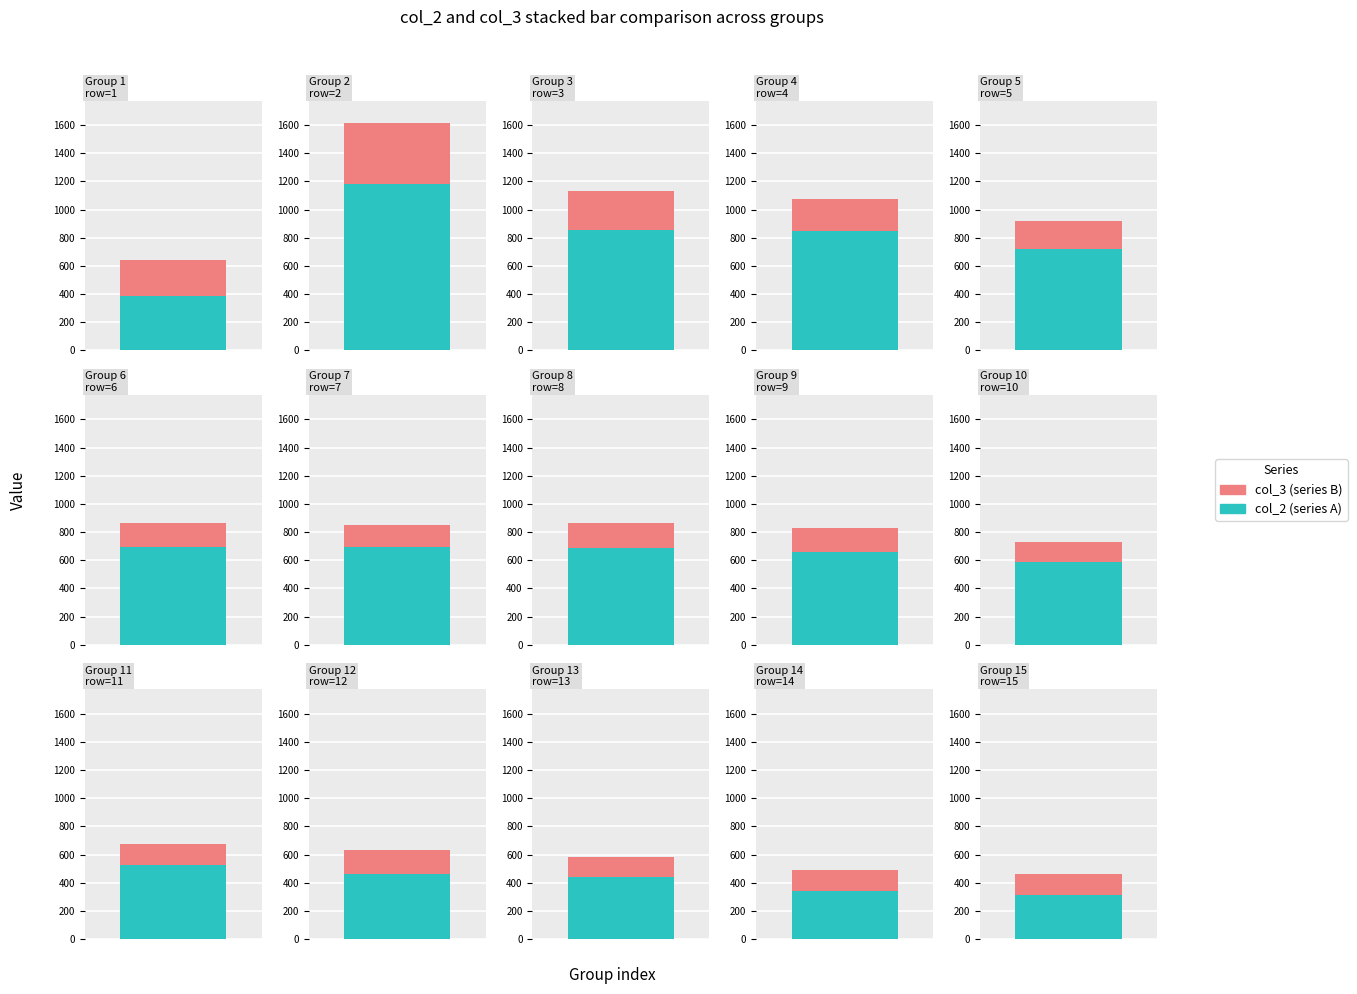

Reading left to right, what are all the values shown in this chart?

col_2: 1=386	2=1184	3=857	4=849	5=723	6=691	7=696	8=684	9=659	10=586	11=526	12=460	13=437	14=342	15=310
col_3: 1=254	2=428	3=273	4=226	5=194	6=172	7=151	8=177	9=173	10=145	11=152	12=174	13=145	14=146	15=155